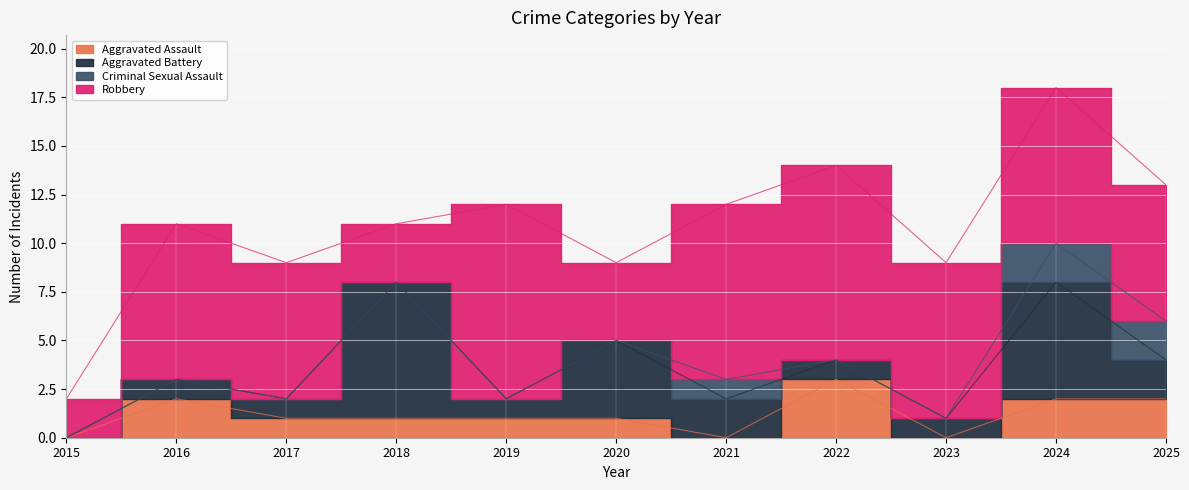

Which category has the lowest value in the Aggravated Battery series?

2015